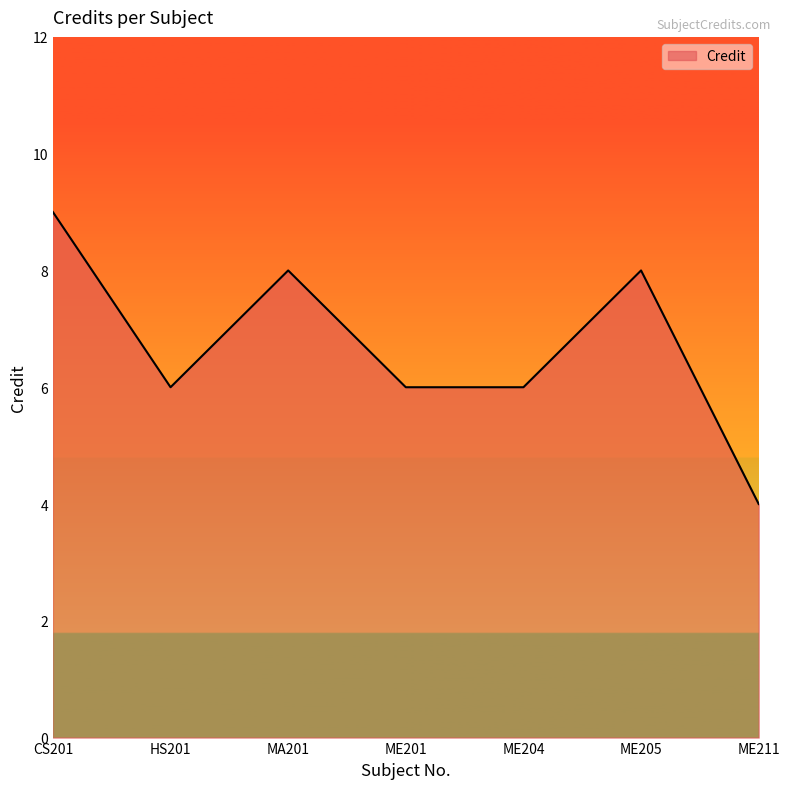

What is the smallest value displayed?

4